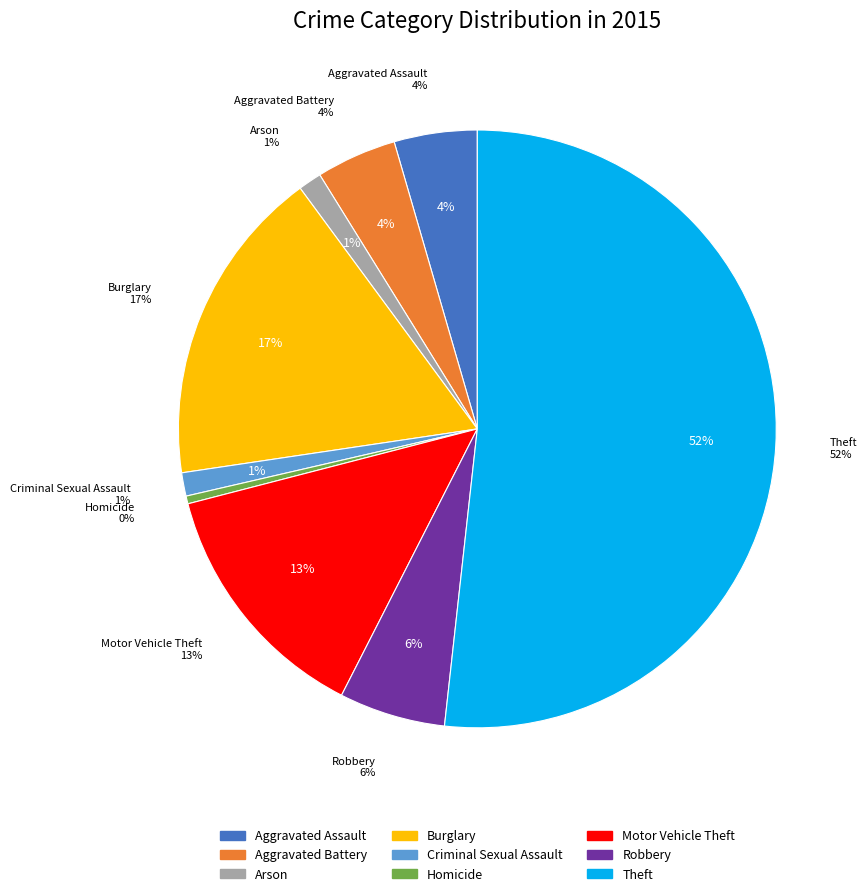

To the nearest percent, what is the difference between the Theft and Robbery slice percentages?

46%